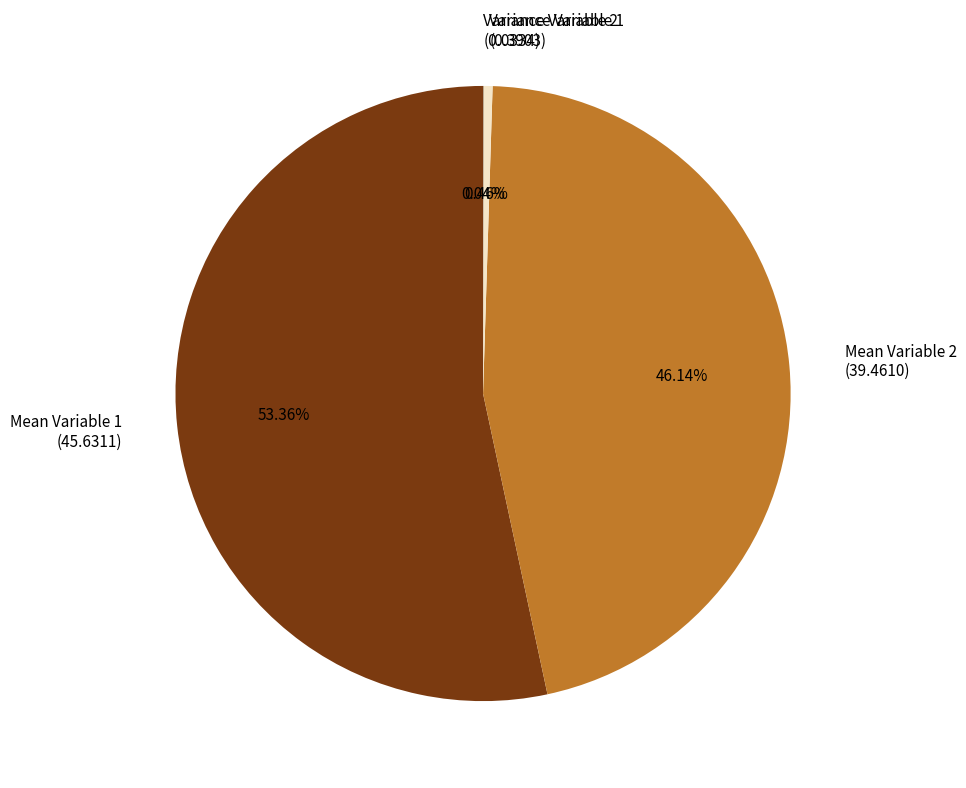

What is the largest slice in the pie chart?

Mean Variable 1